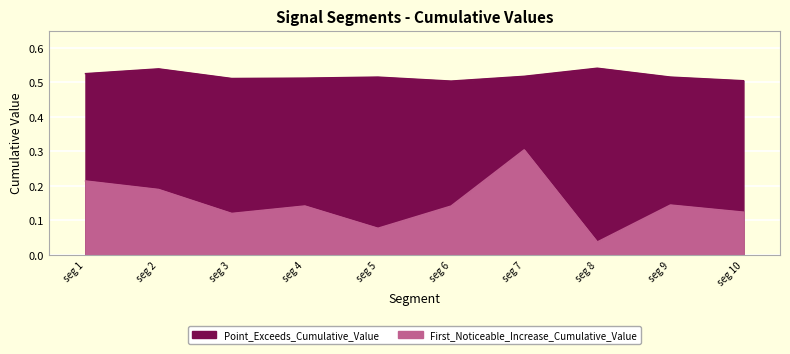

Is it true that Point_Exceeds_Cumulative_Value equals 0.8 at seg 1?

False